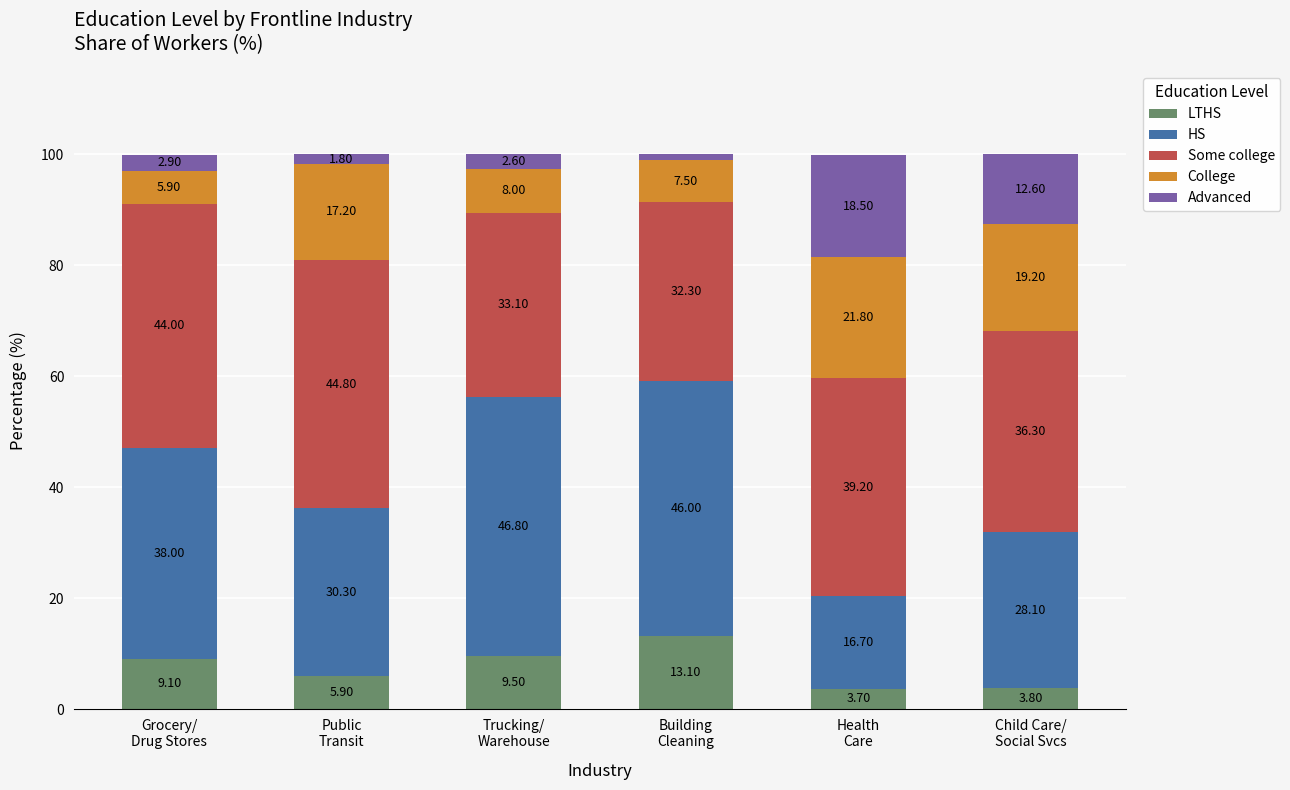

What is the sum of all HS values?

205.9